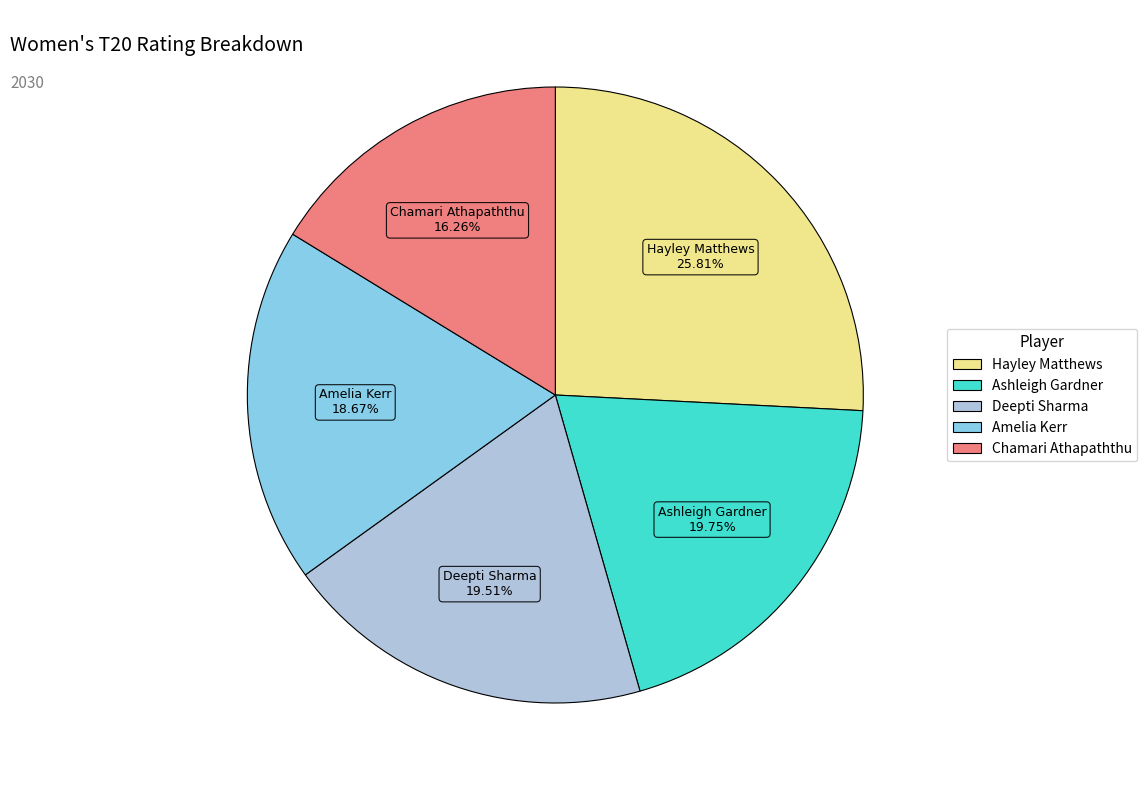

True or false: Ashleigh Gardner accounts for 20% of the total.

True